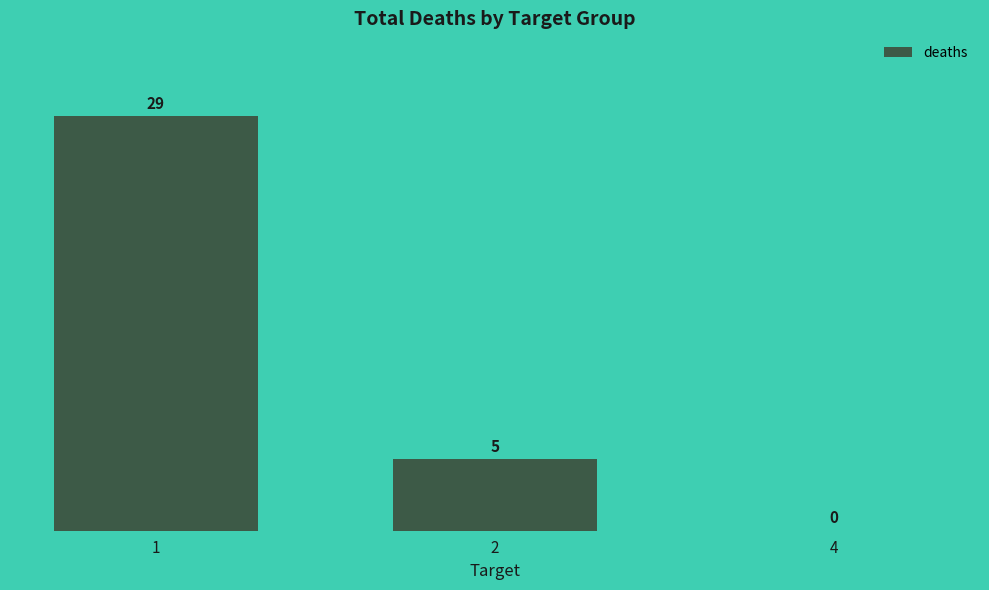

What is the ratio of the value at 1 to the value at 2?

5.8